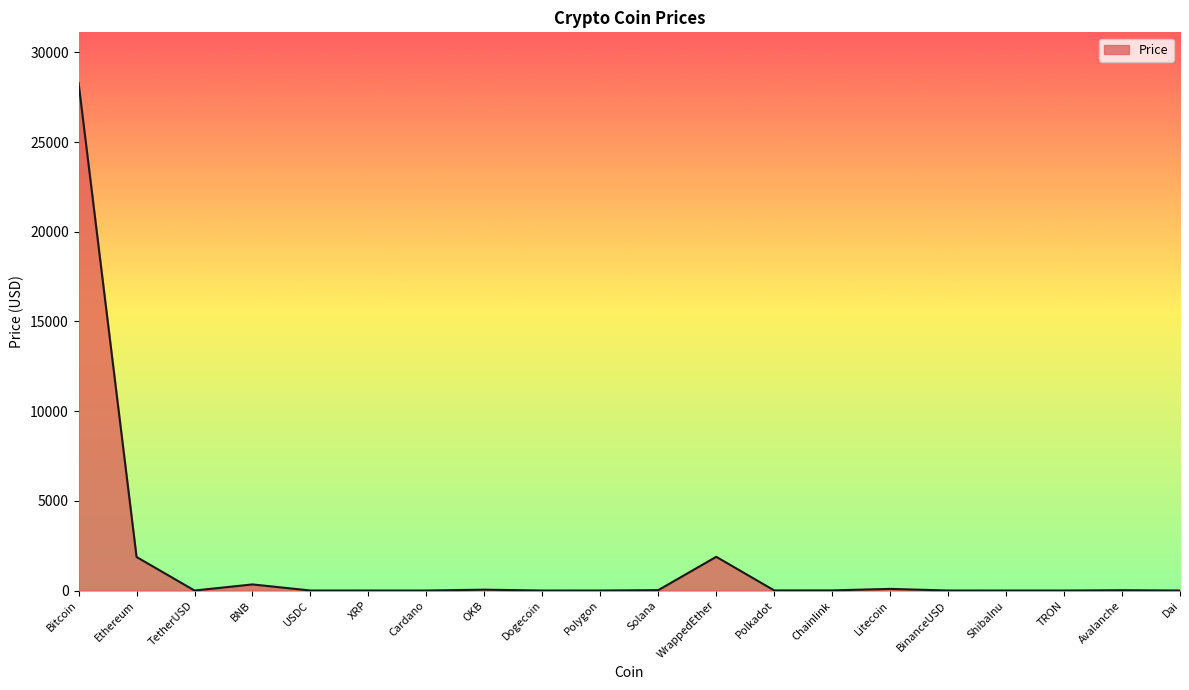

Which label corresponds to the largest value in the chart?

Bitcoin